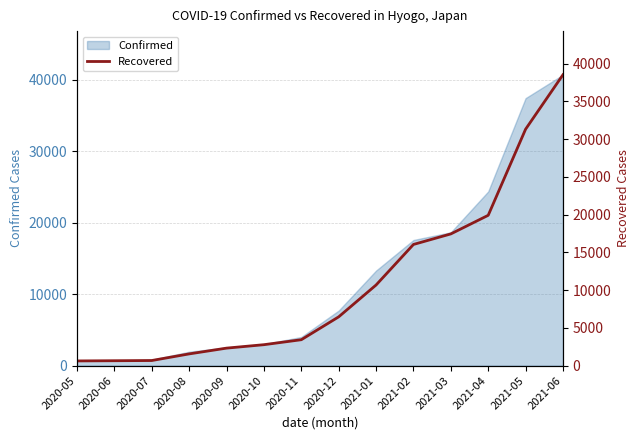

Count the number of categories in the chart.

14